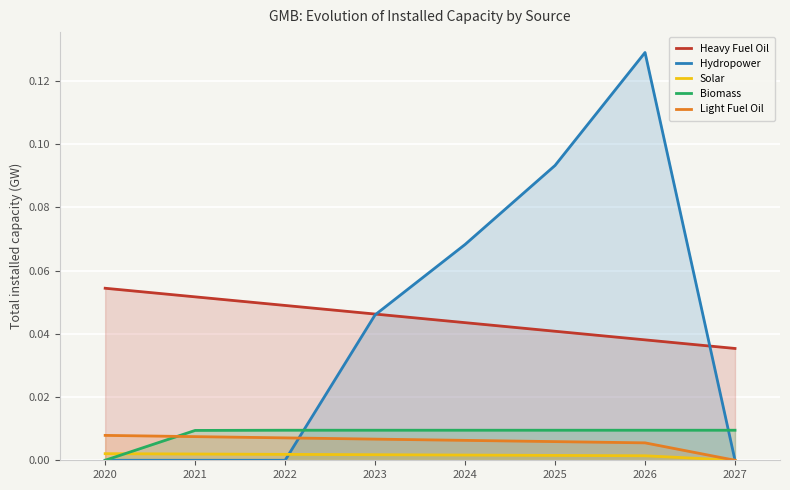

Which series changed the most between 2020 and 2026?

Hydropower